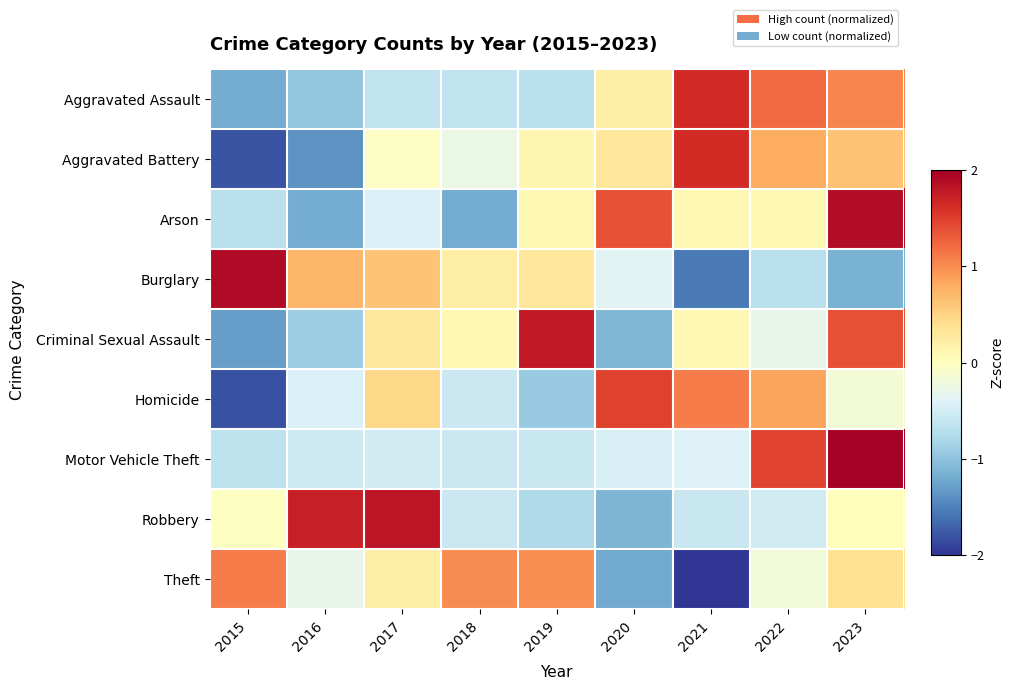

List the series in order of their peak value, lowest first.

Theft, Homicide, Aggravated Battery, Aggravated Assault, Criminal Sexual Assault, Robbery, Arson, Burglary, Motor Vehicle Theft